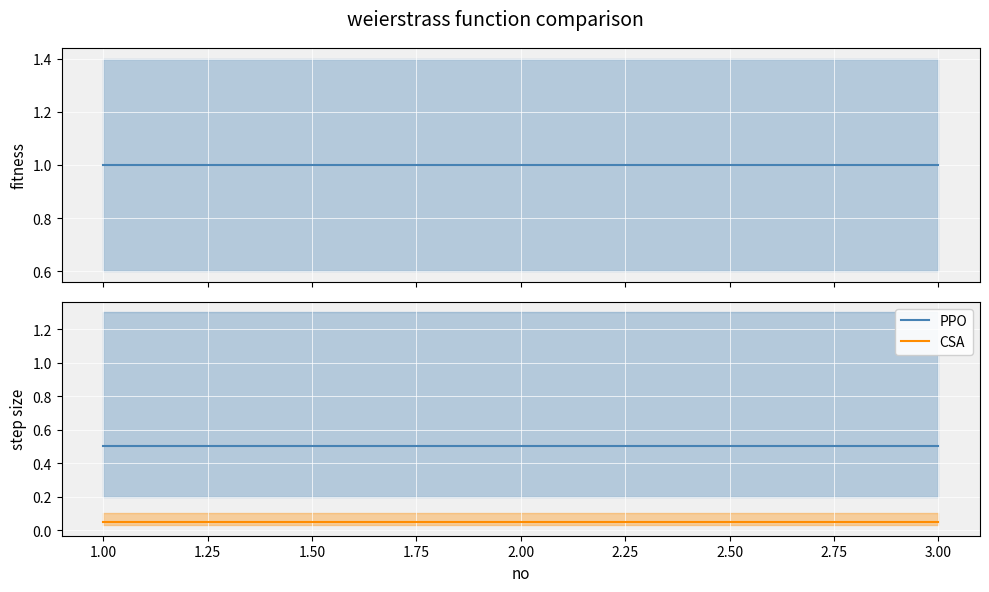

Is the value of PPO at 2.00 greater than the value of CSA at 3.00?

Yes